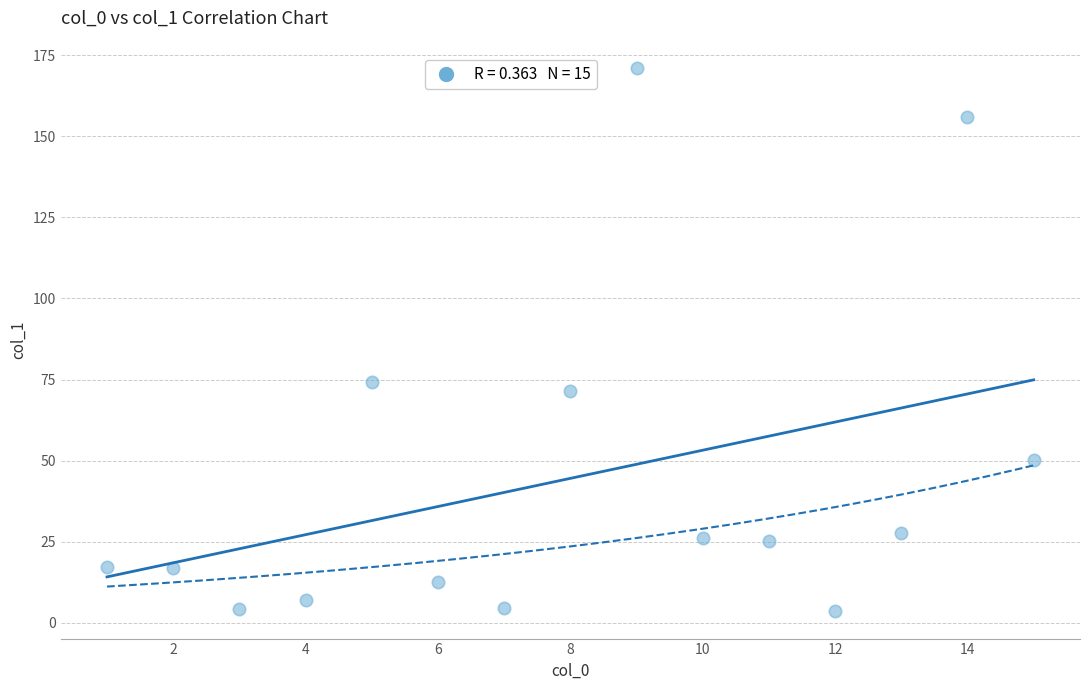

What Y value in the scatter plot is closest to 87?

74.1